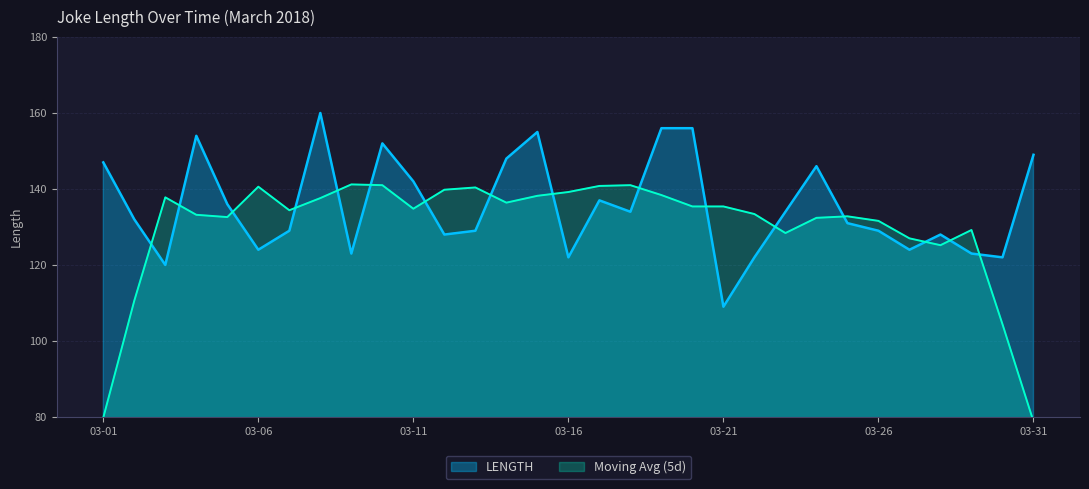

At which label is the value closest to 134?

2018-03-18